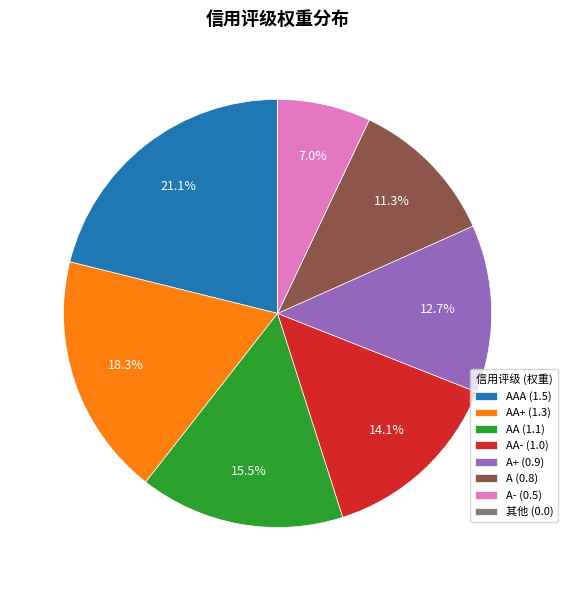

Which category has the biggest portion of the pie?

AAA (1.5)